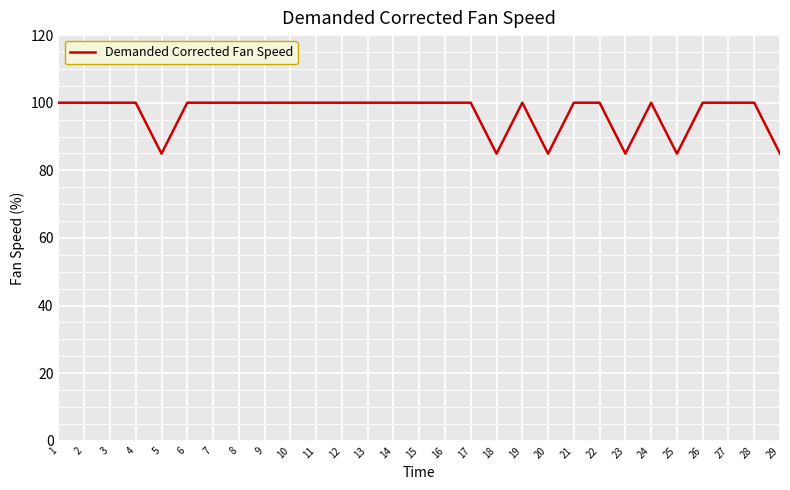

What is the difference between the maximum and minimum values?

15.1